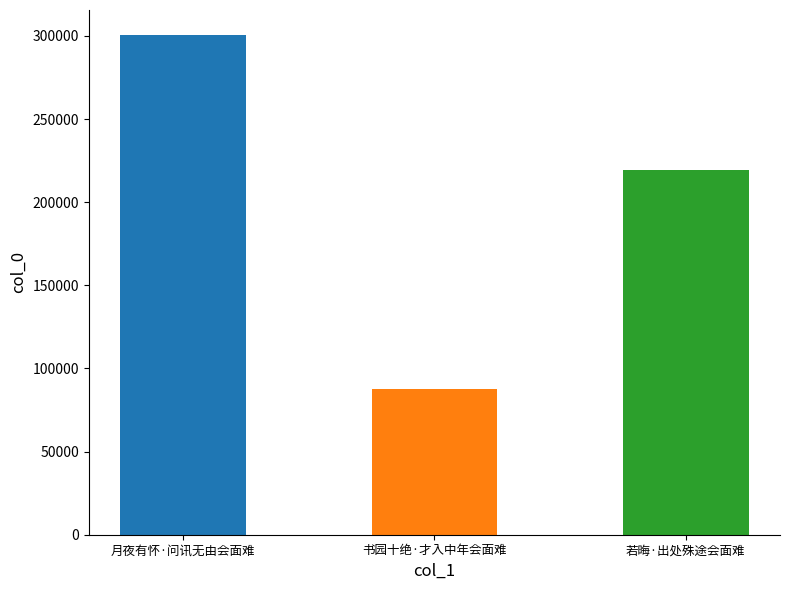

Approximately how many times larger is the value at 书园十绝·才入中年会面难 compared to 月夜有怀·问讯无由会面难?

0.3